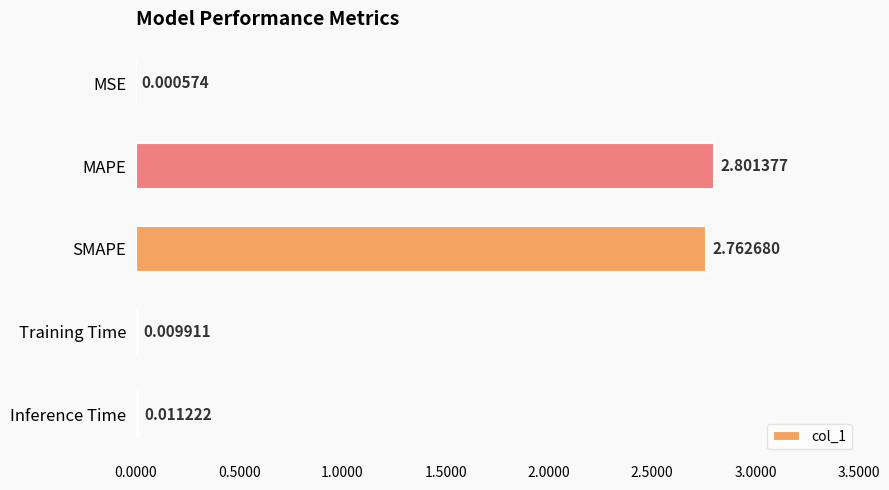

At which category does the chart reach its peak across all series?

MAPE